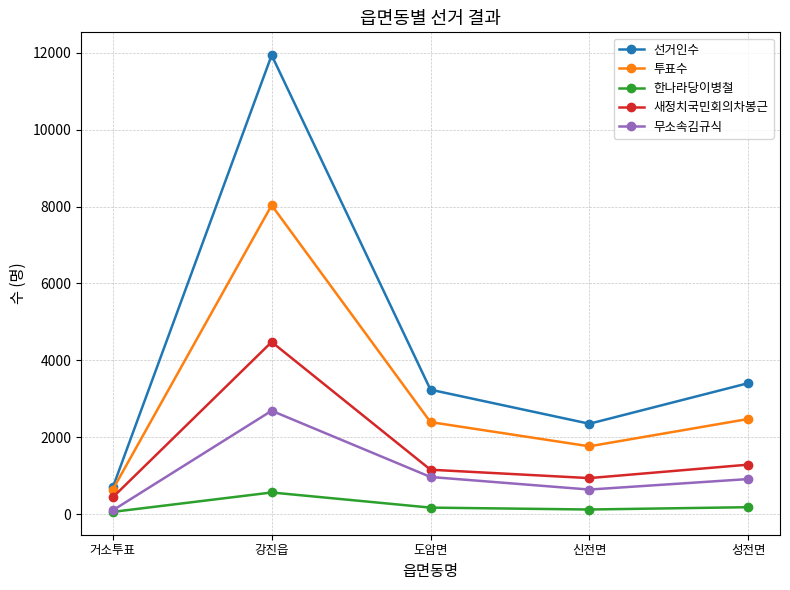

The value of 새정치국민회의차봉근 at 강진읍 is 4477. True or false?

True